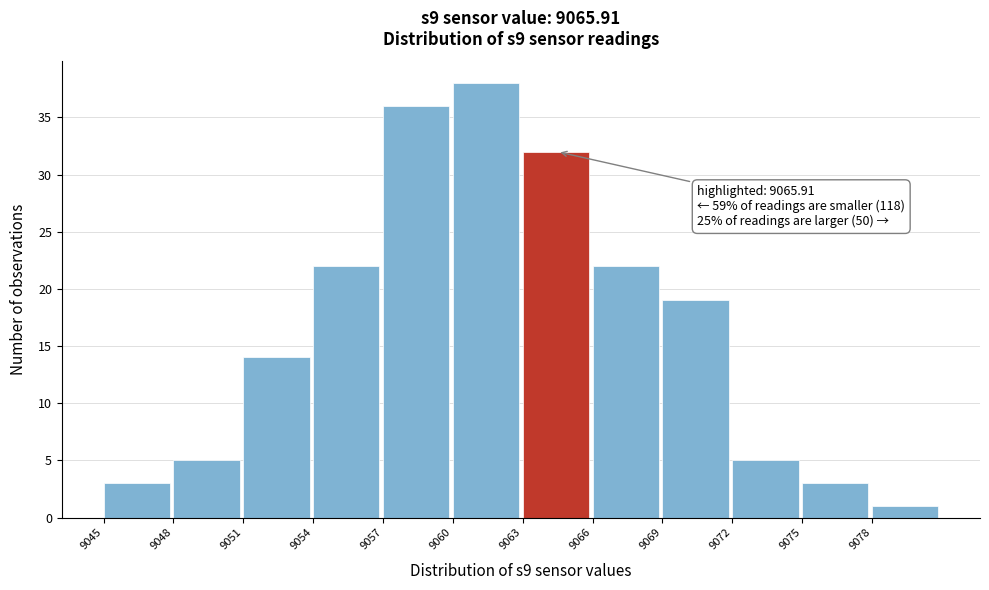

Which range on the x-axis has the tallest bar?

9060 to 9063